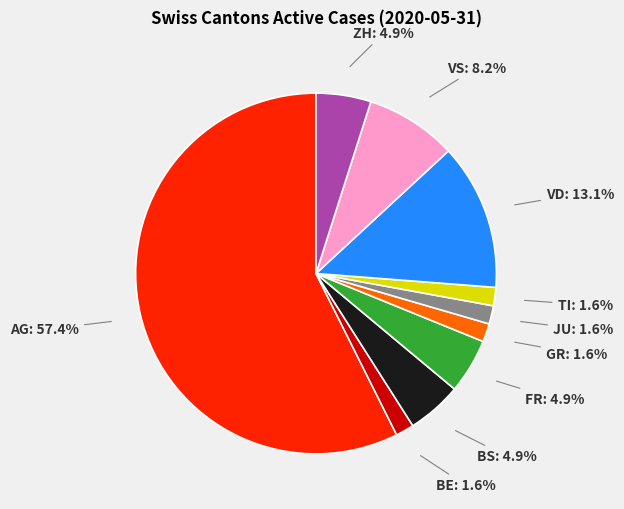

Does AG represent more than half of the total?

Yes